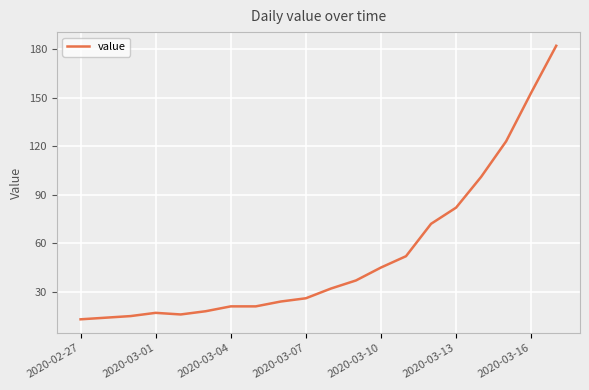

What is the difference between the maximum and minimum values?

169